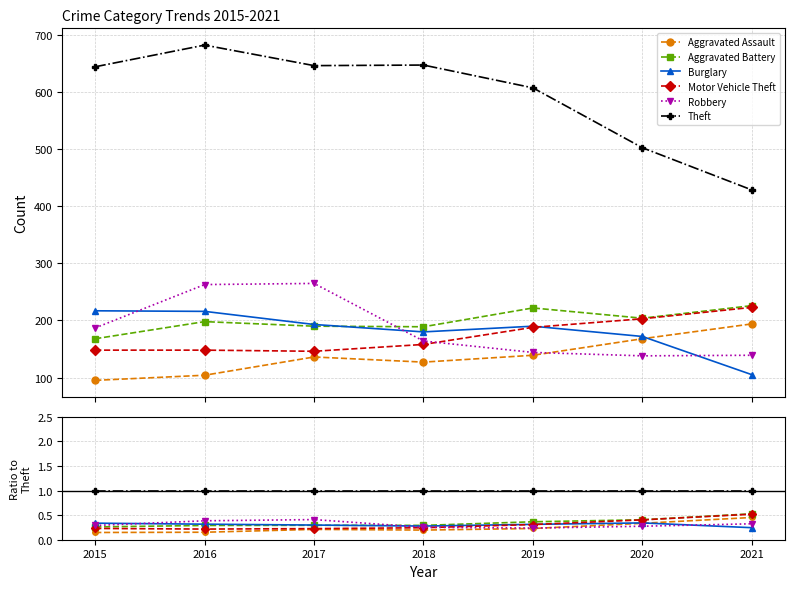

How many lines are shown in the chart?

6